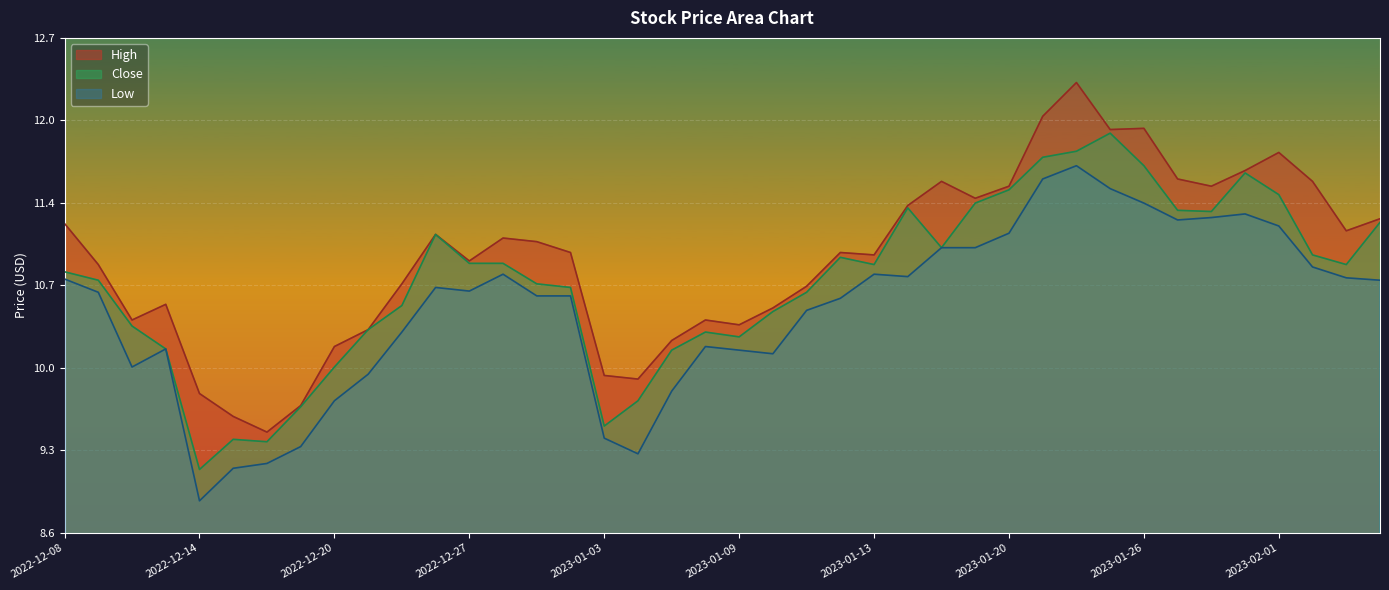

How many data points in Low are above 10?

30